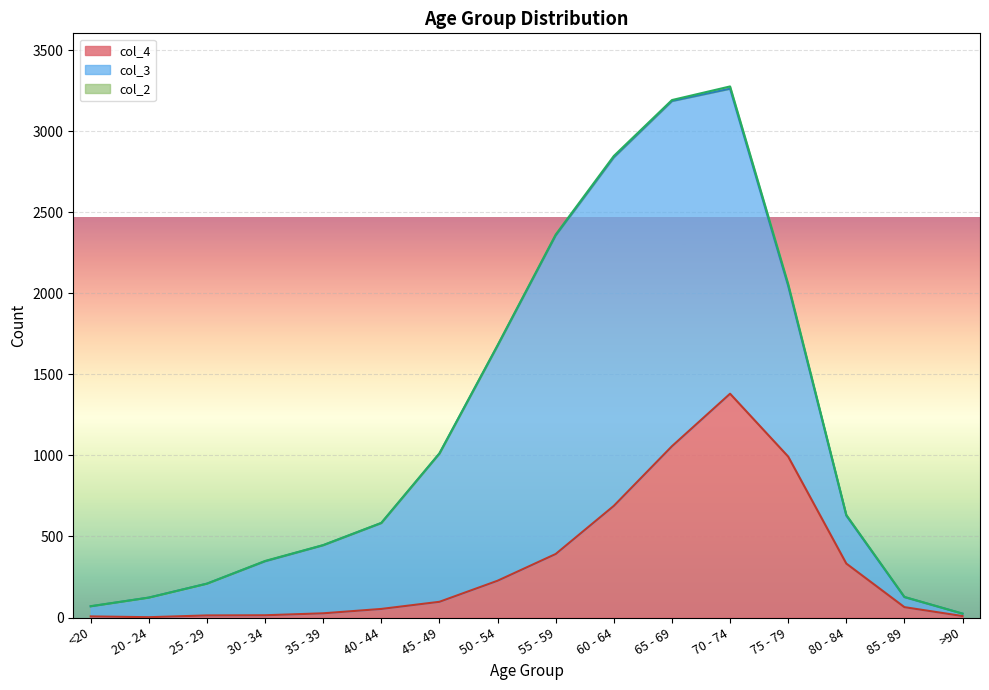

Which series has the widest spread of values?

col_3